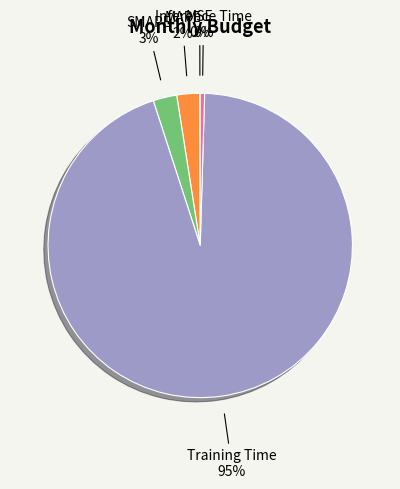

Do MAPE and SMAPE together represent more than half of the pie?

No